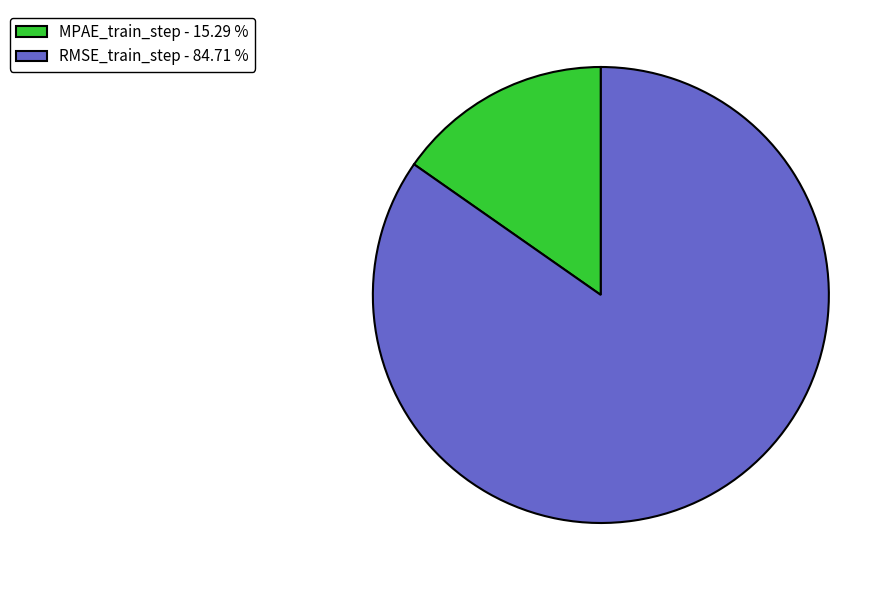

Is the sum of RMSE_train_step and MPAE_train_step greater than half?

Yes